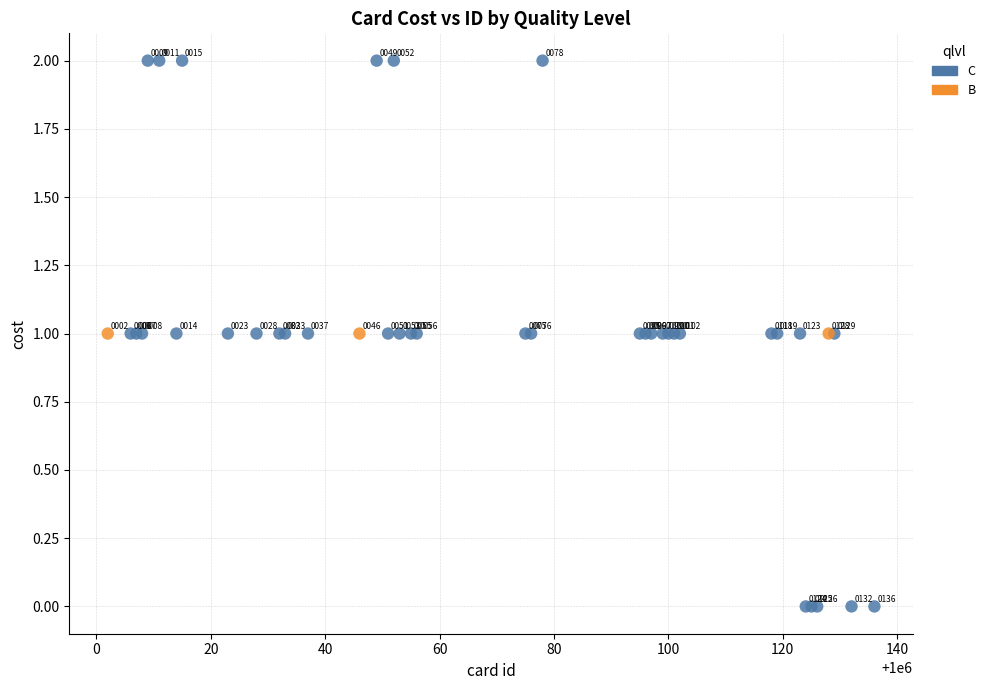

Which series reaches the minimum Y coordinate?

C